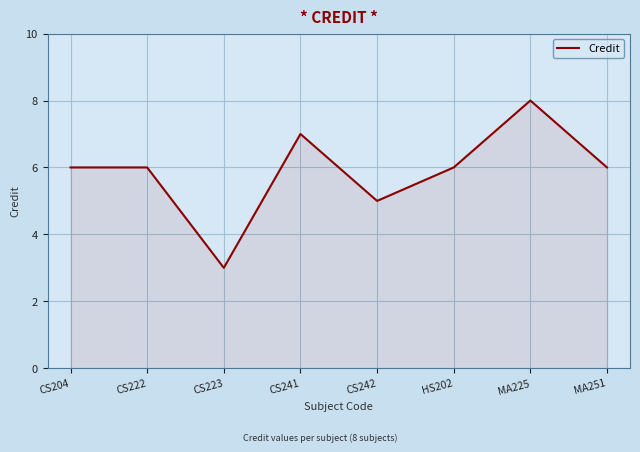

What is the ratio of the value at CS223 to the value at MA251?

0.5